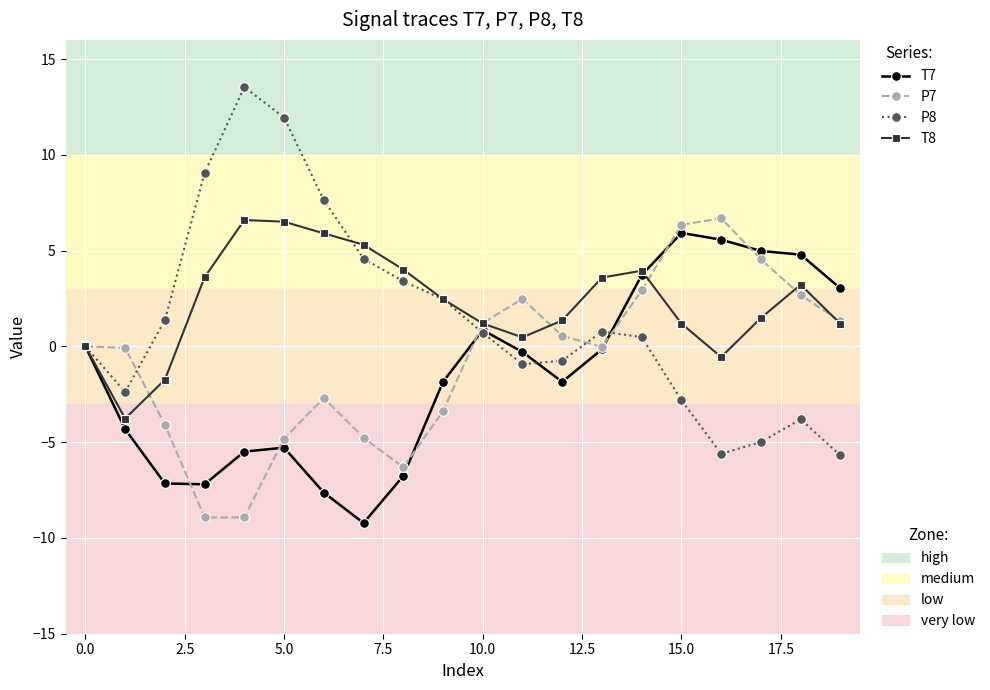

What is the greatest value displayed?

13.5